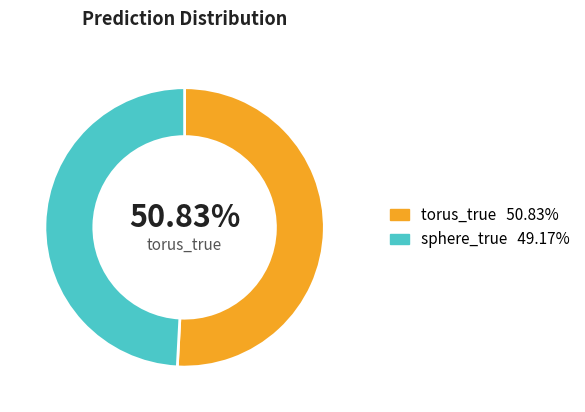

Is there a majority slice in this chart?

Yes